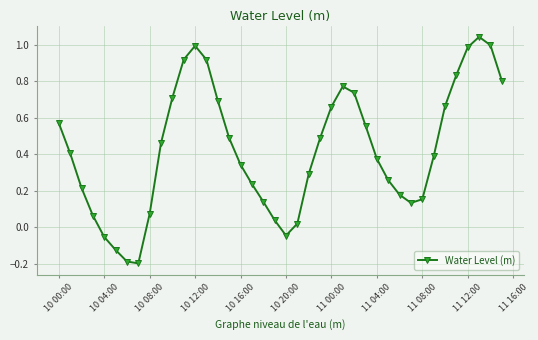

True or false: the data has more than 0 interior local peaks.

True